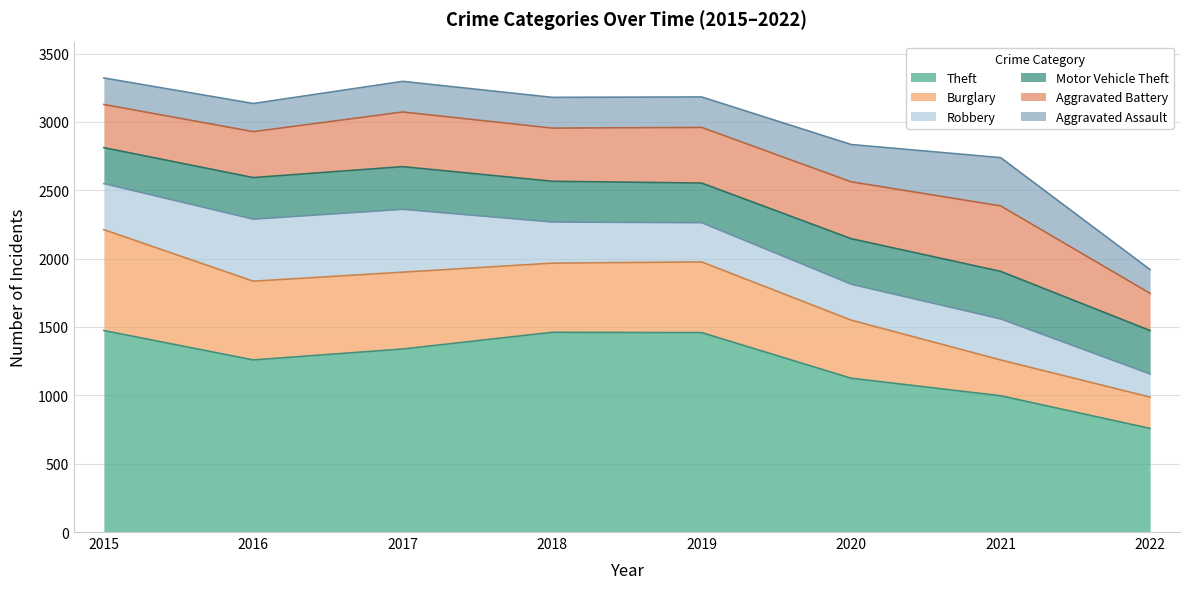

What is the sum of all Robbery values?

2571